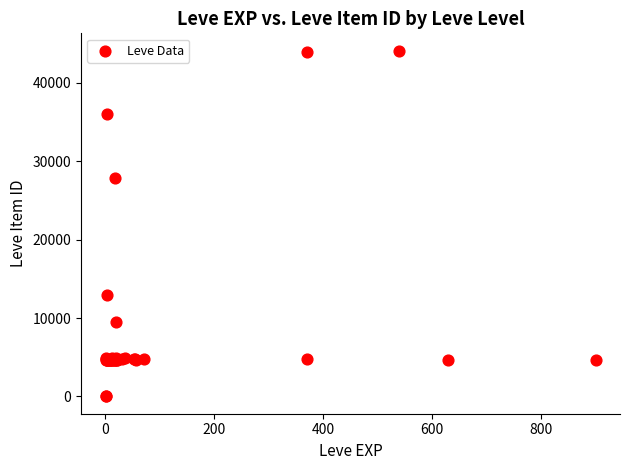

What Y value in the scatter plot is closest to 22048?

27884